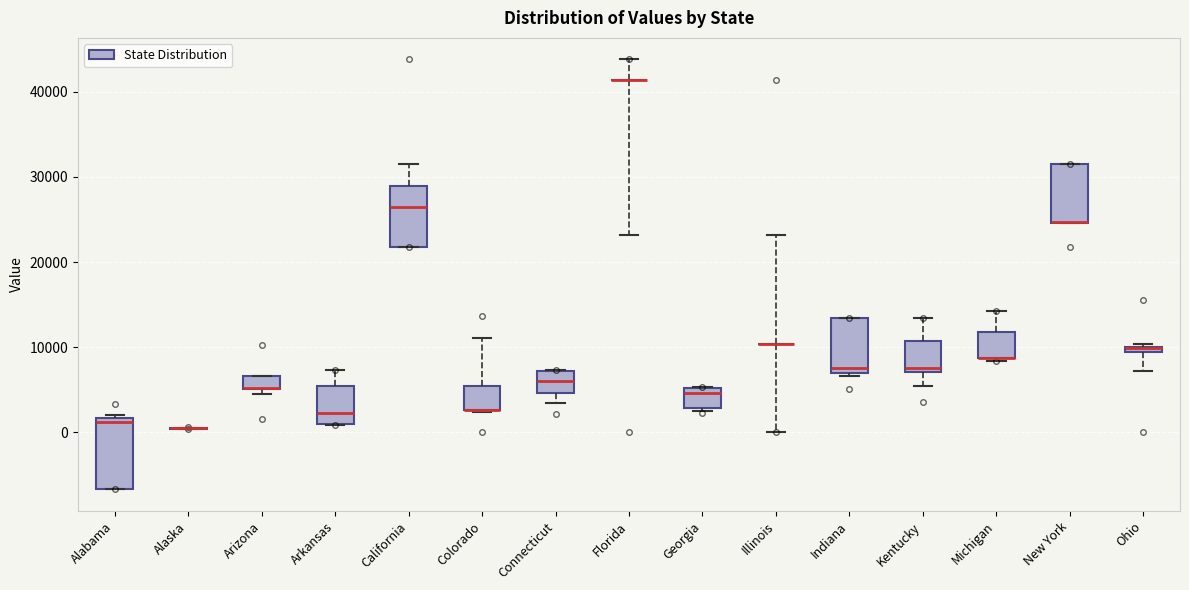

Which box is the tallest, from its lower edge to its upper edge?

Alabama